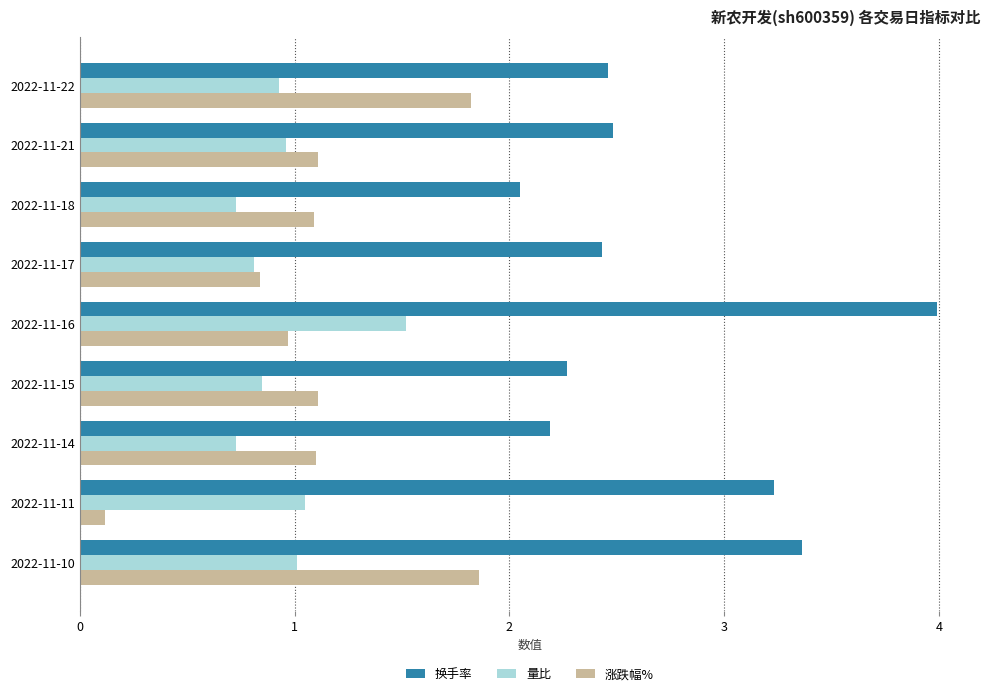

At which label is 换手率 closest to 3?

2022-11-11